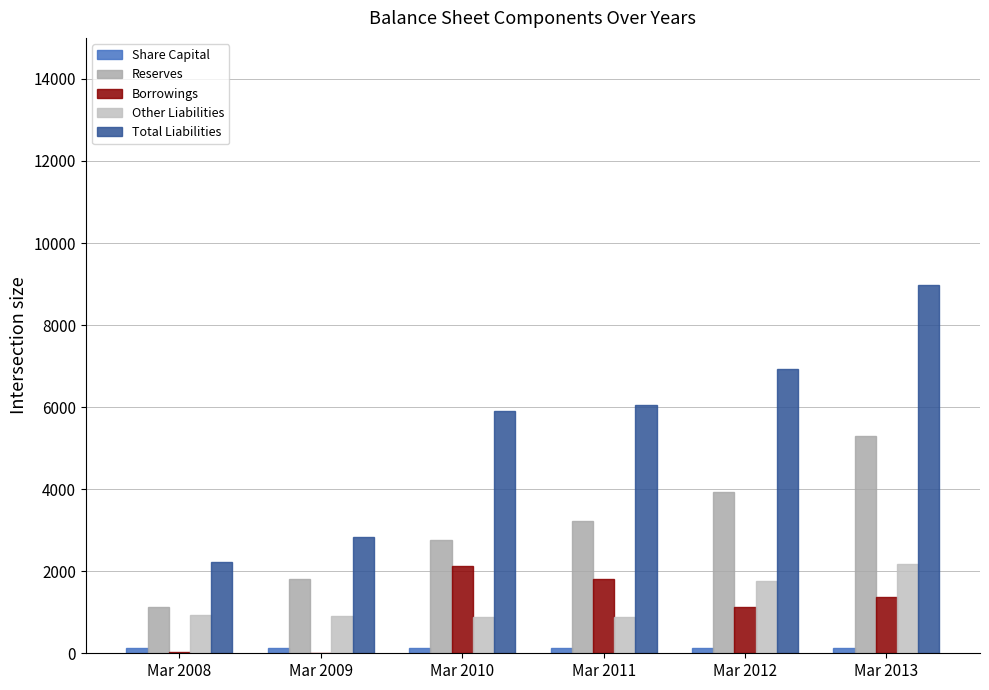

Which series has the largest total across all categories?

Total Liabilities